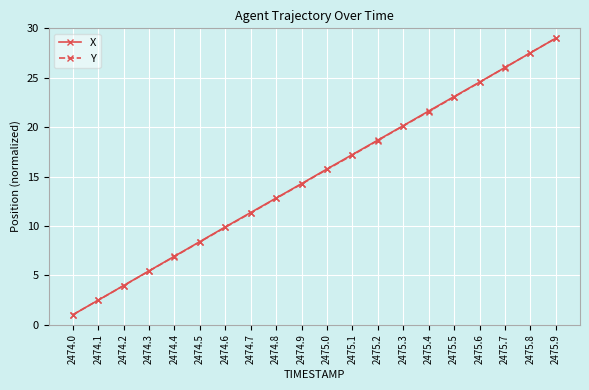

What position from the left is 2475.0?

11